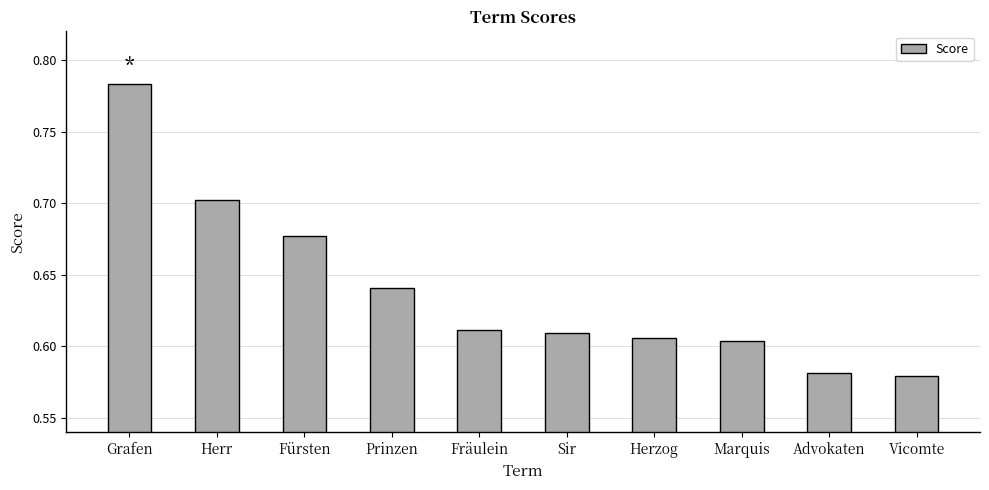

Which label corresponds to the largest value in the chart?

Grafen